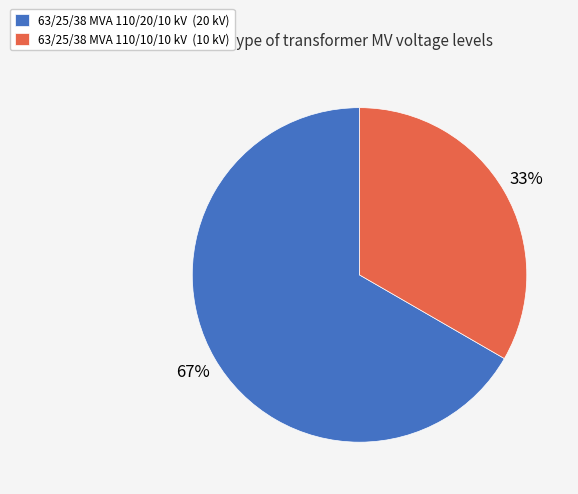

To the nearest percent, what portion does 63/25/38 MVA 110/20/10 kV represent?

67%